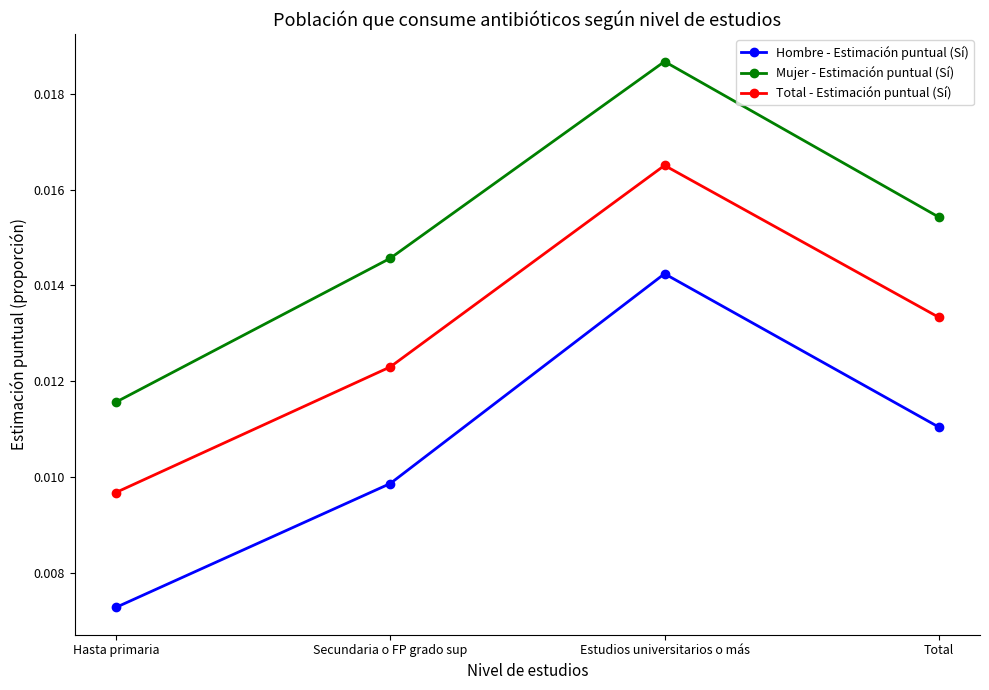

True or false: Hombre - Estimación puntual (Sí) and Mujer - Estimación puntual (Sí) cross at least once.

False